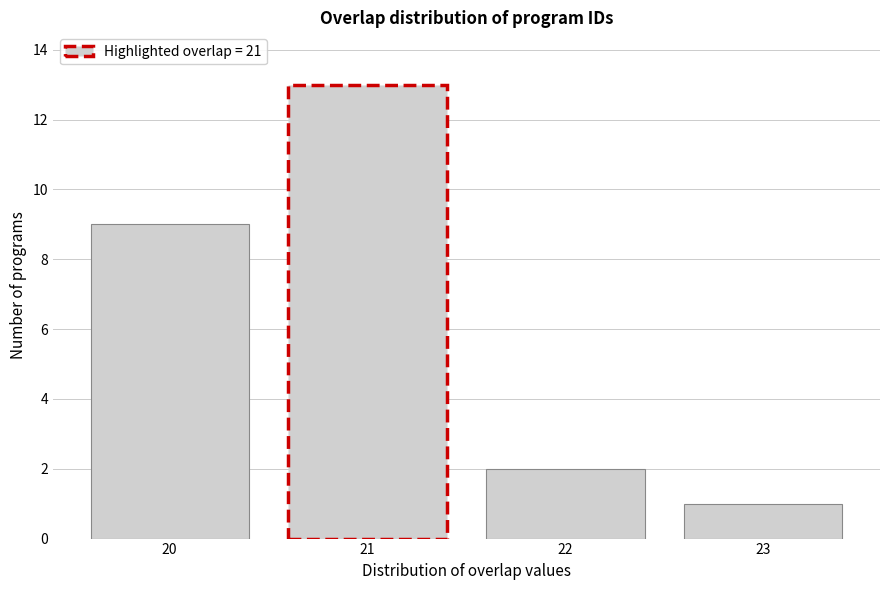

Reading left to right, extract all data points from this chart.

9	13	2	1